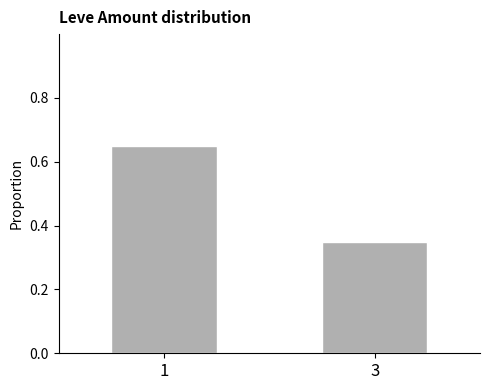

What is the average value?

0.5